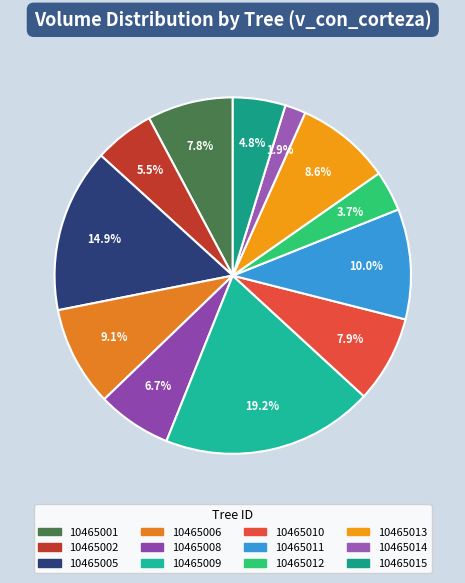

Which category has the smallest portion of the pie?

10465014